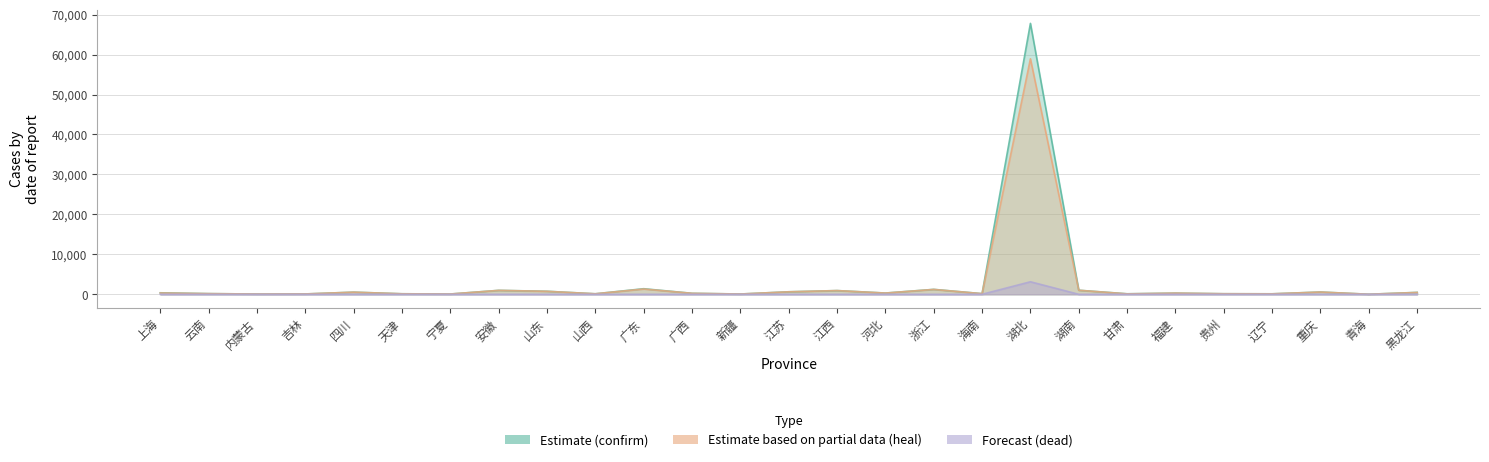

What are all the series names shown in the legend?

confirm, heal, dead